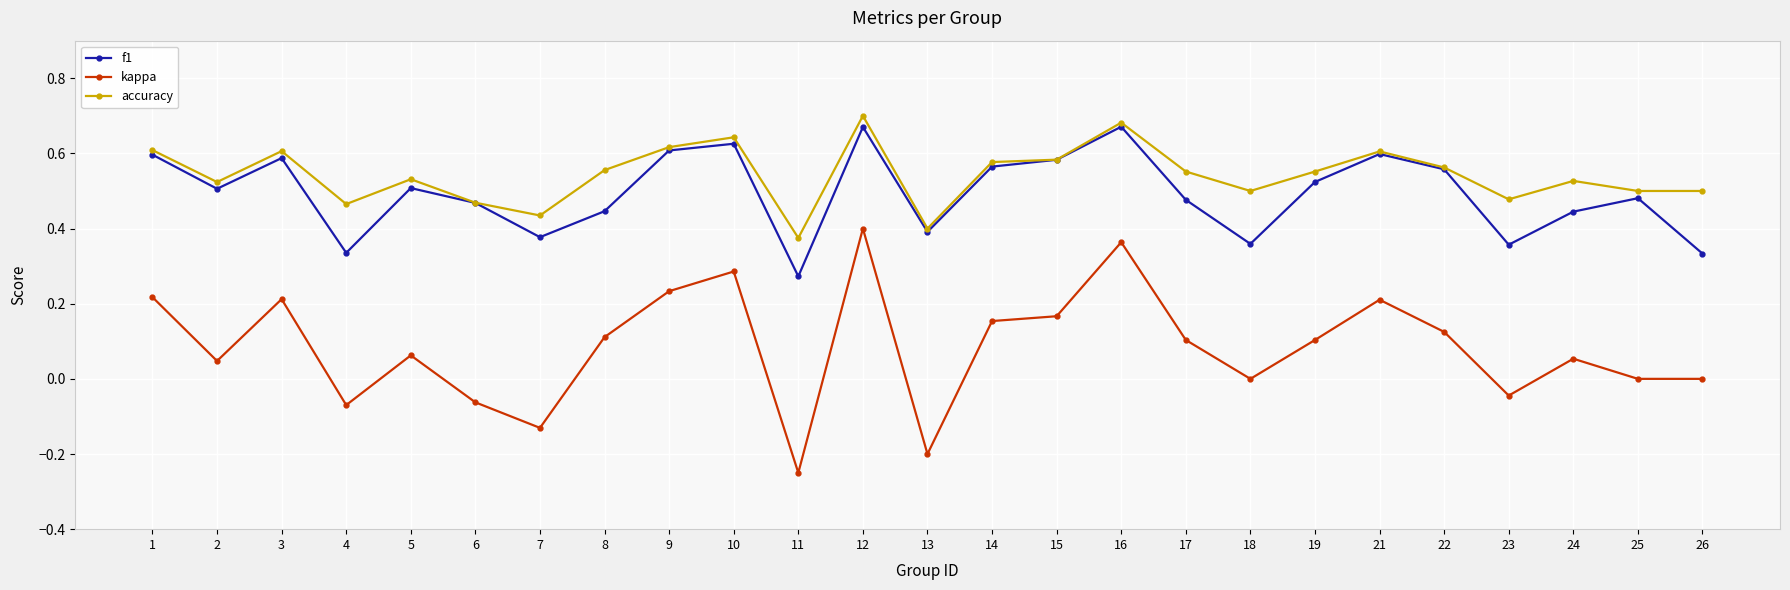

At which category does kappa reach its first local peak?

3